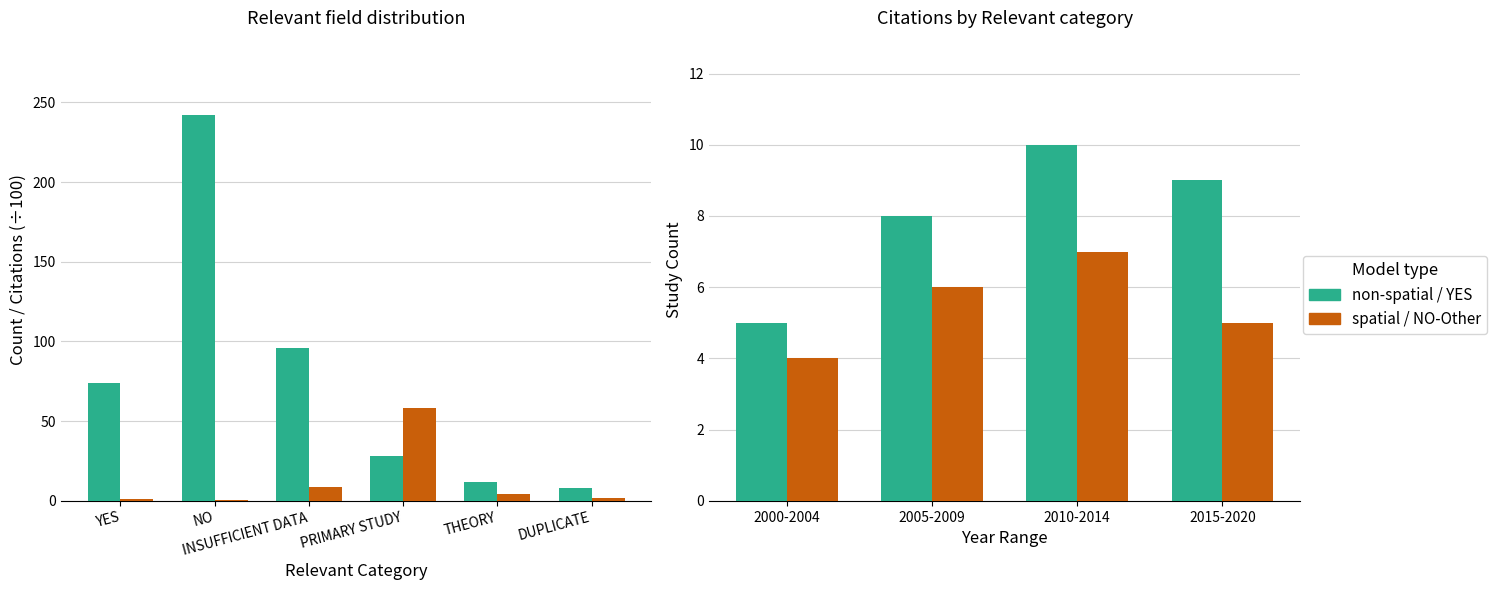

What is the value of the Count bar at the 3rd from the left?

96.0